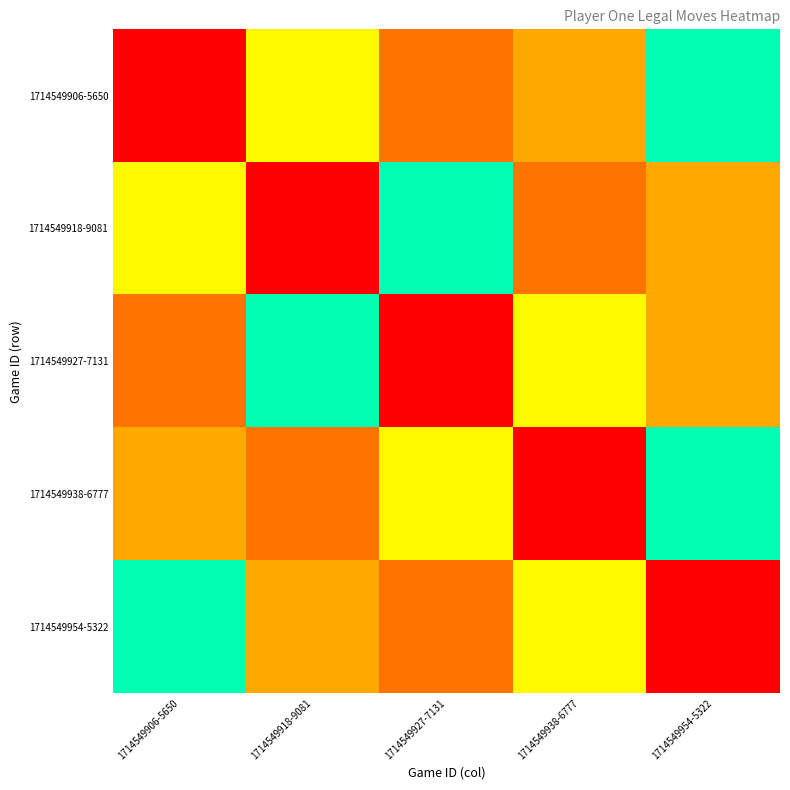

Rank the series at 1714549954-5322 from highest to lowest value.

1714549906-5650, 1714549938-6777, 1714549918-9081, 1714549927-7131, 1714549954-5322